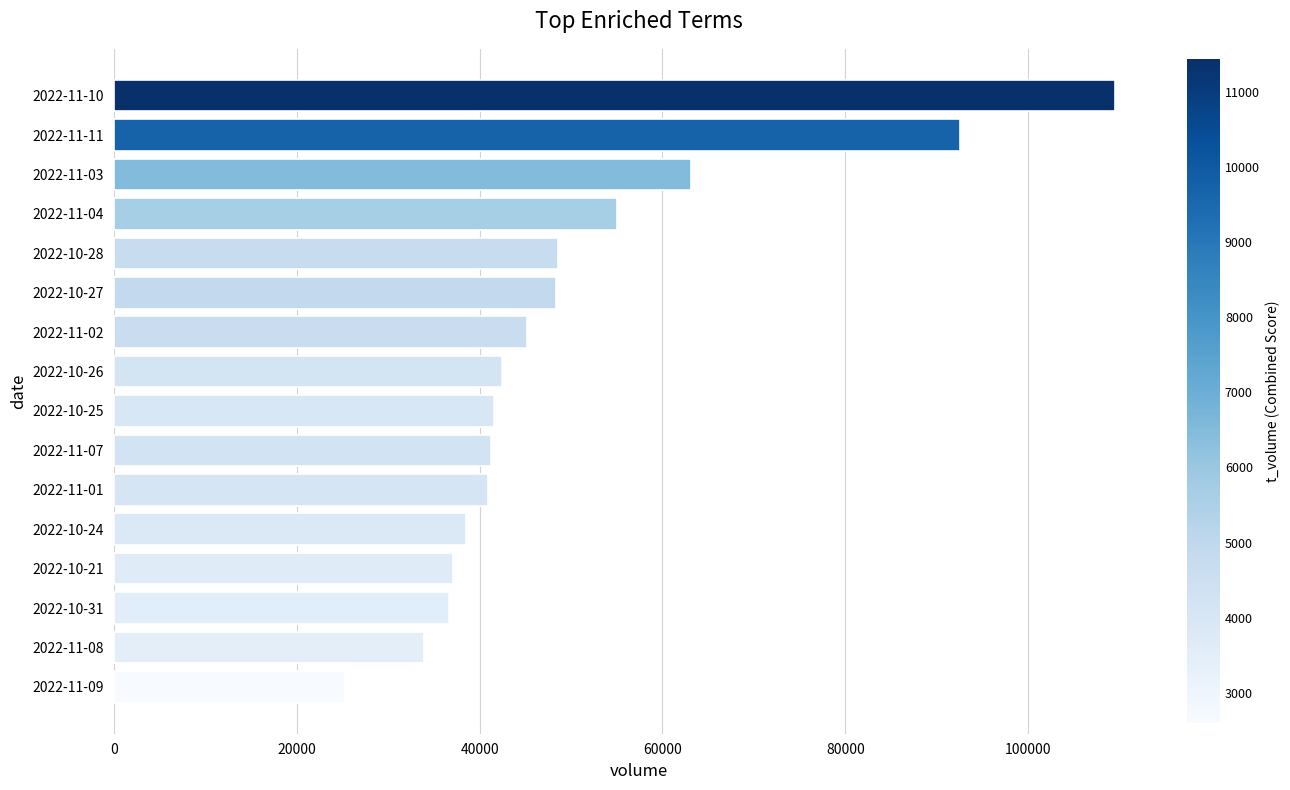

What is the ratio of the value at 2022-10-24 to the value at 2022-10-21?

1.0